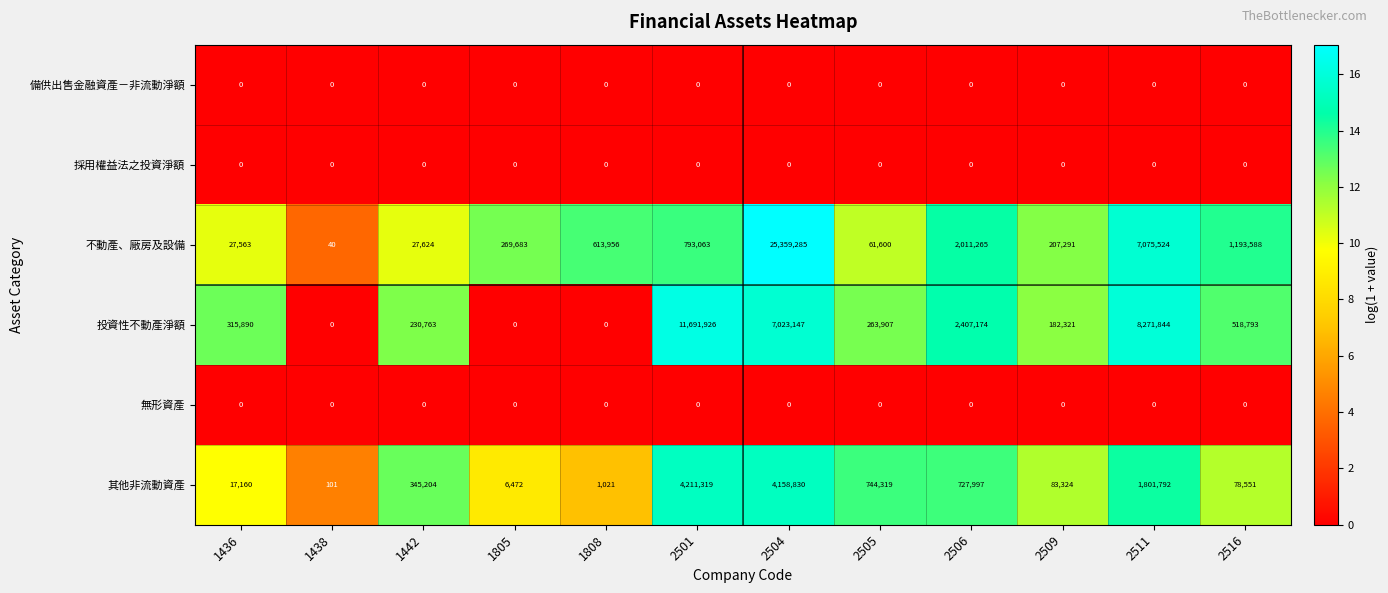

Which series has the widest spread of values?

不動產、廠房及設備